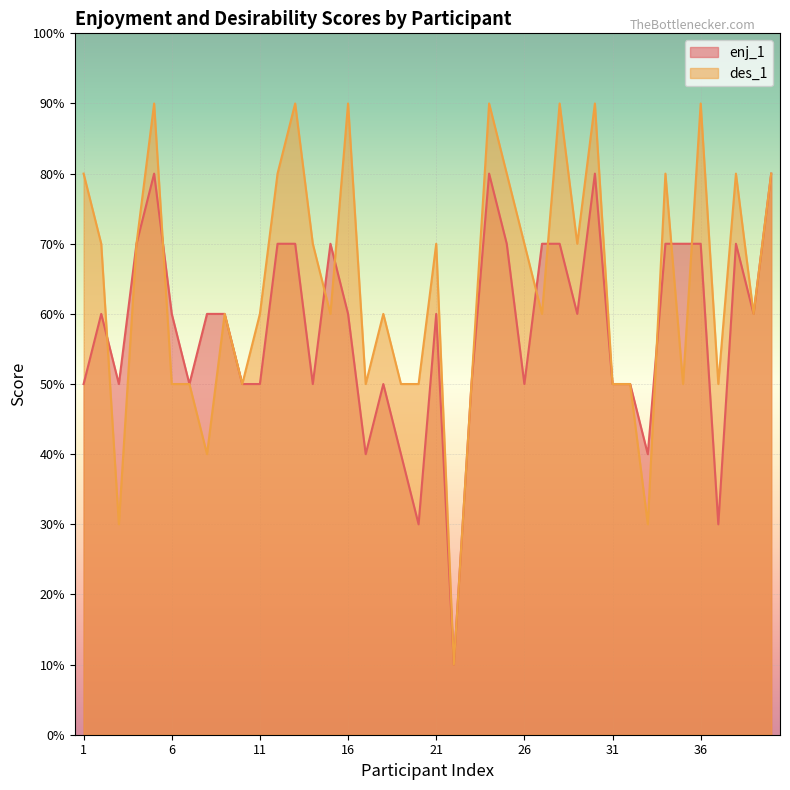

True or false: enj_1 and des_1 cross at least once.

True